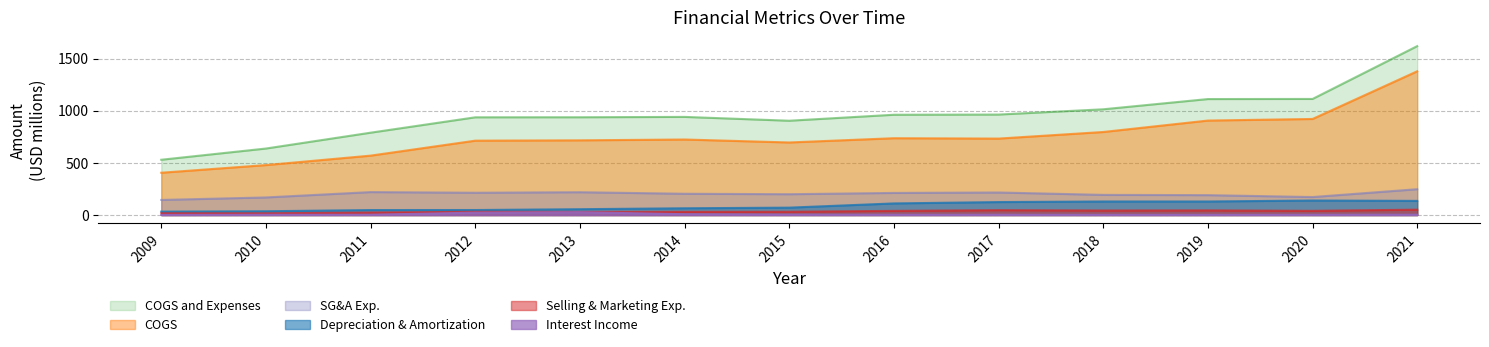

True or false: COGS and Selling and Marketing Exp. cross at least once.

False